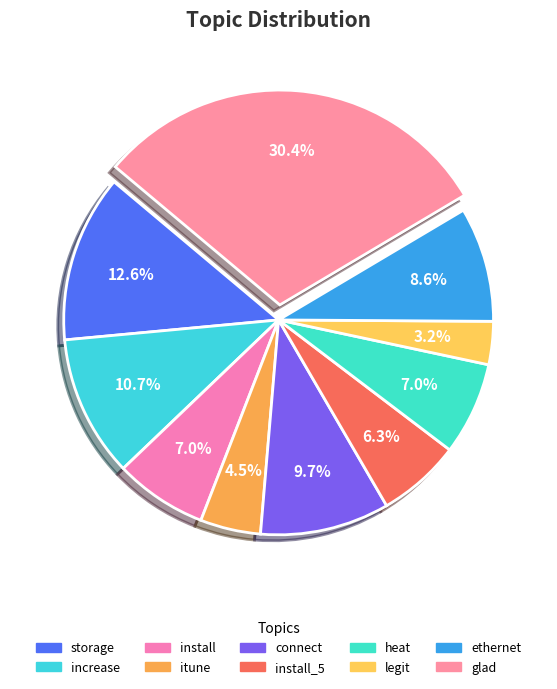

Which has a higher value, legit or glad?

glad